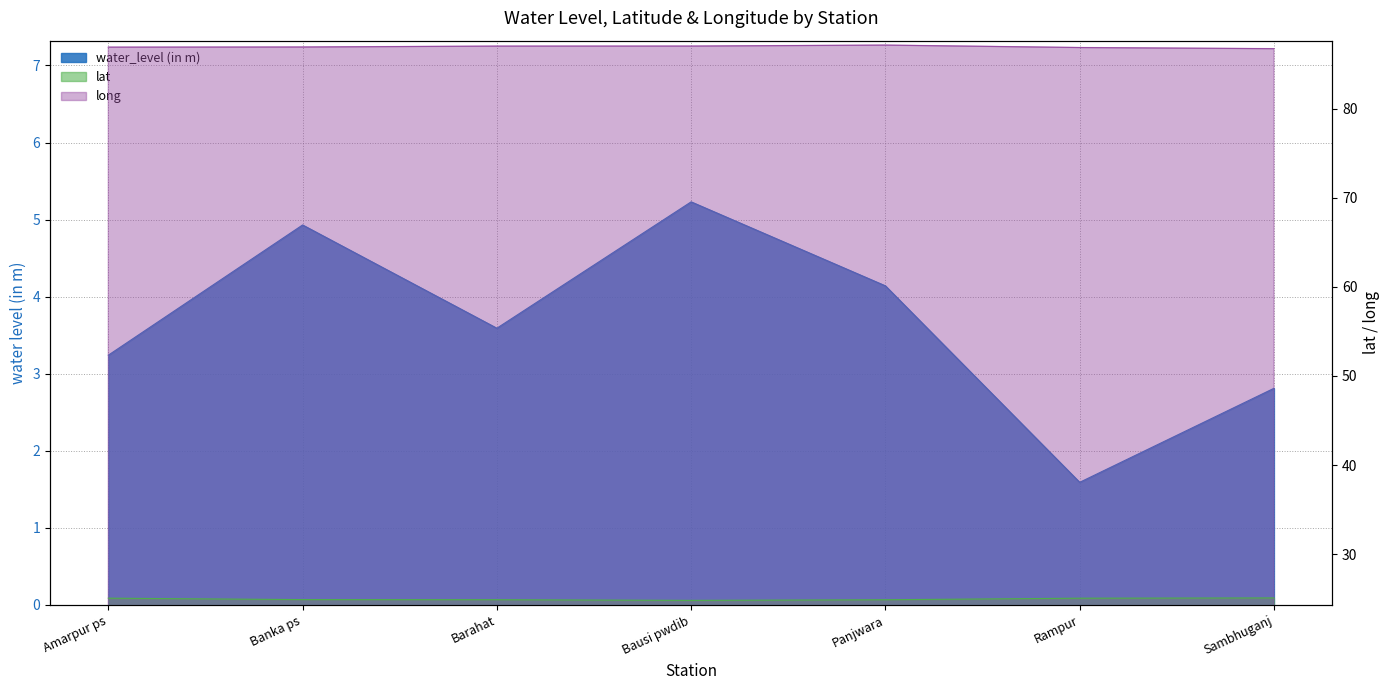

The water_level (in m) series shows 3.6 at Barahat. True or false?

True